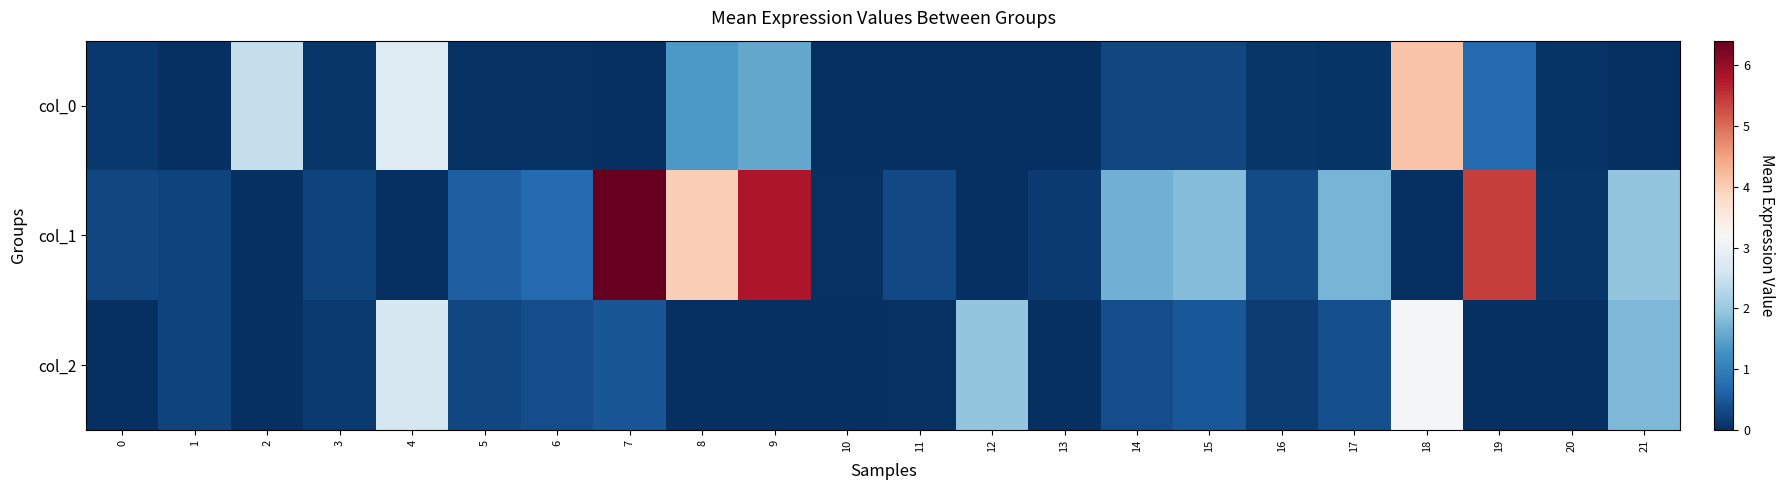

Between 1 and 9, which series saw the biggest shift?

row_1